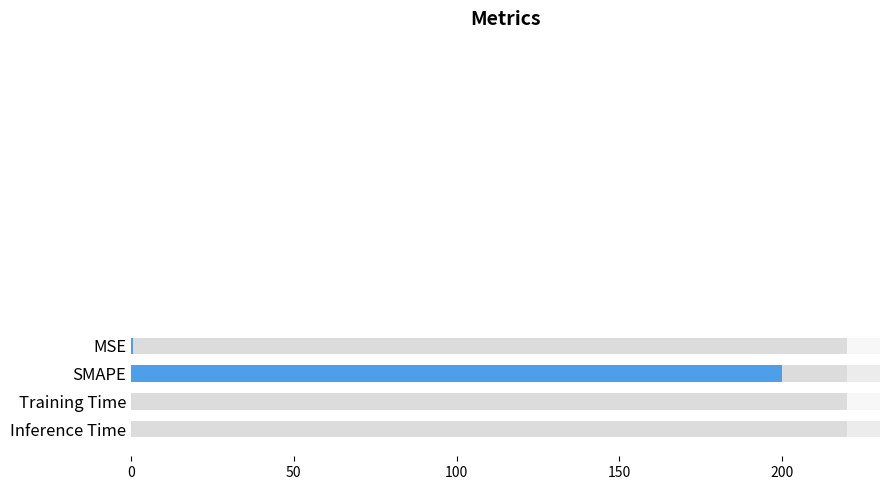

What is the sum of all values?

200.6